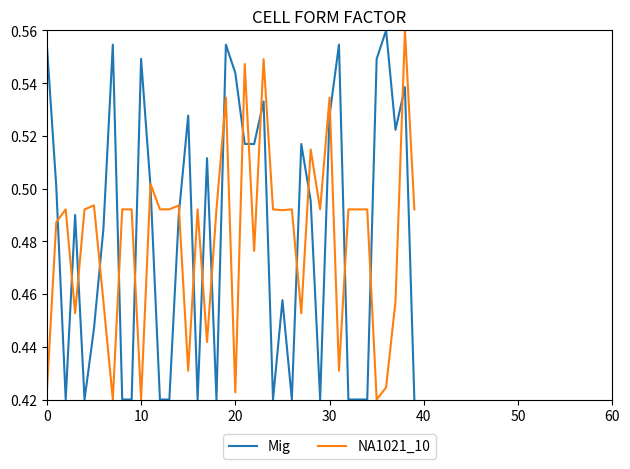

True or false: Mig and NA1021_10 intersect in this chart.

True